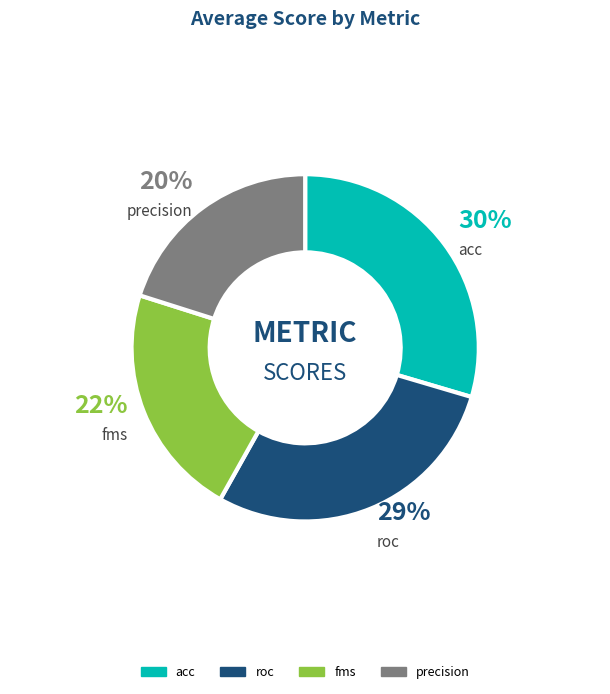

To the nearest percent, what is the difference between the roc and acc slice percentages?

1%